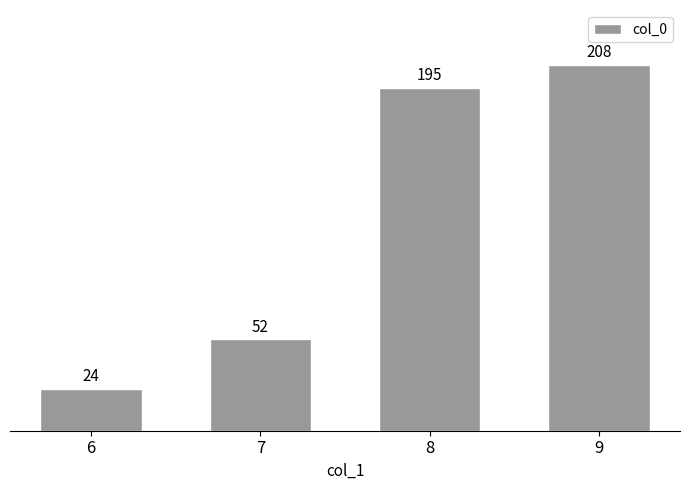

Reading left to right, list all the values displayed in this chart.

6=24	7=52	8=195	9=208